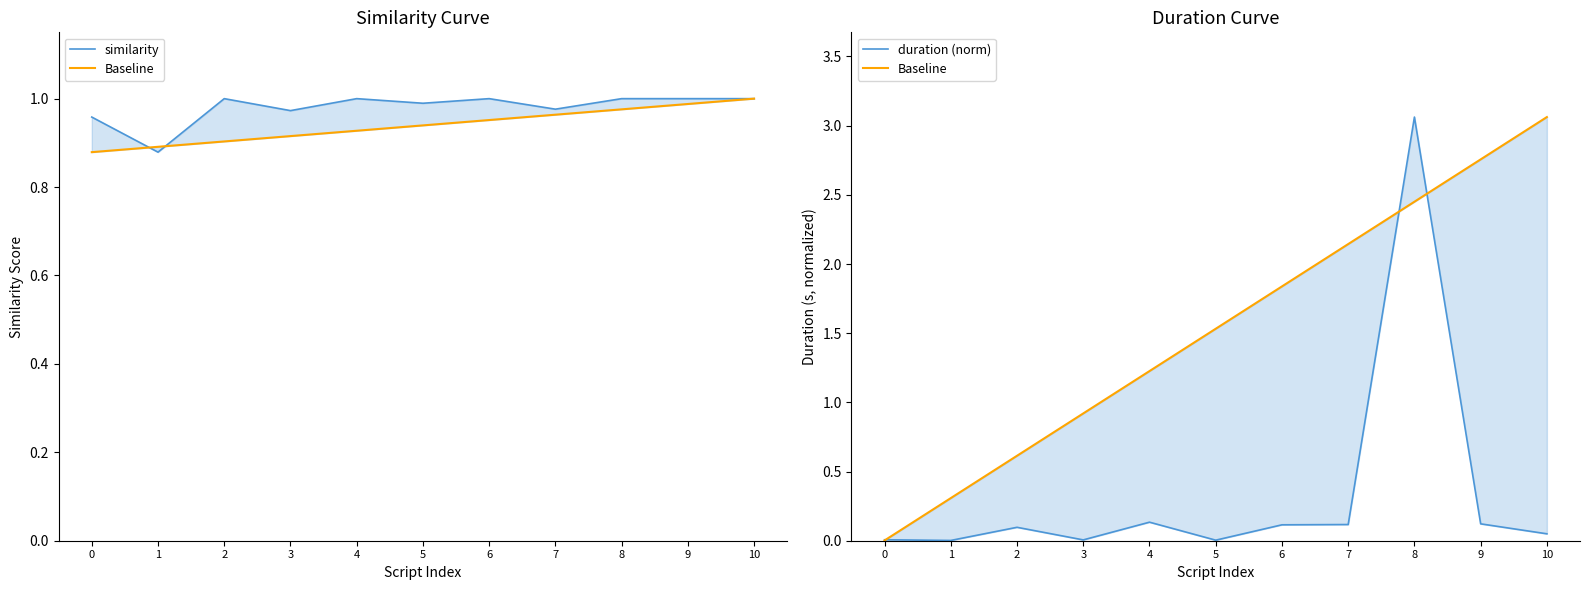

What is the approximate value of similarity at 7?

1.0